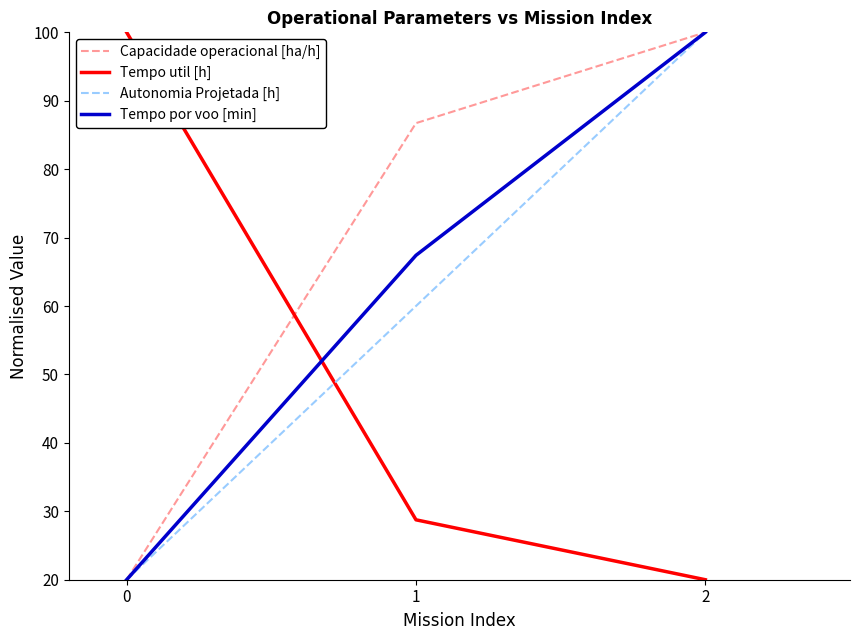

Where is Capacidade operacional [ha/h] nearest to the value 60?

1